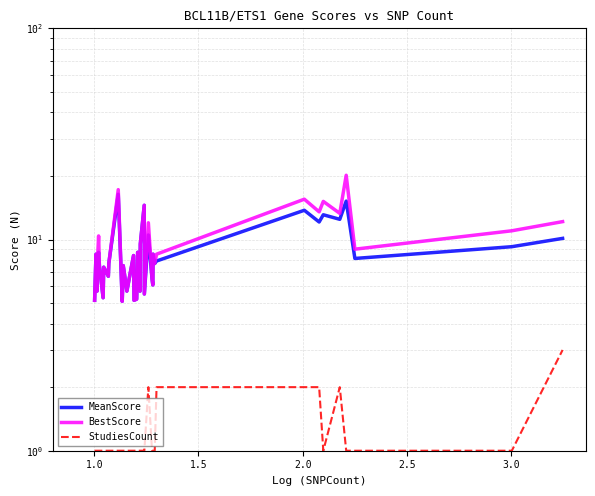

Which has a higher value, 19 or 24?

19